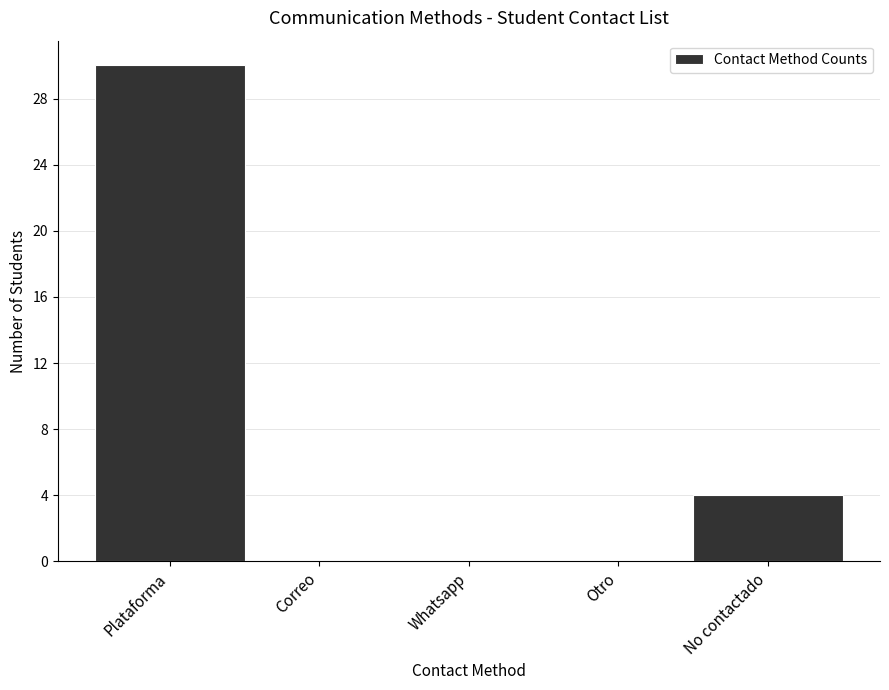

Reading left to right, extract all data points from this chart.

Plataforma=30	Correo=0	Whatsapp=0	Otro=0	No contactado=4